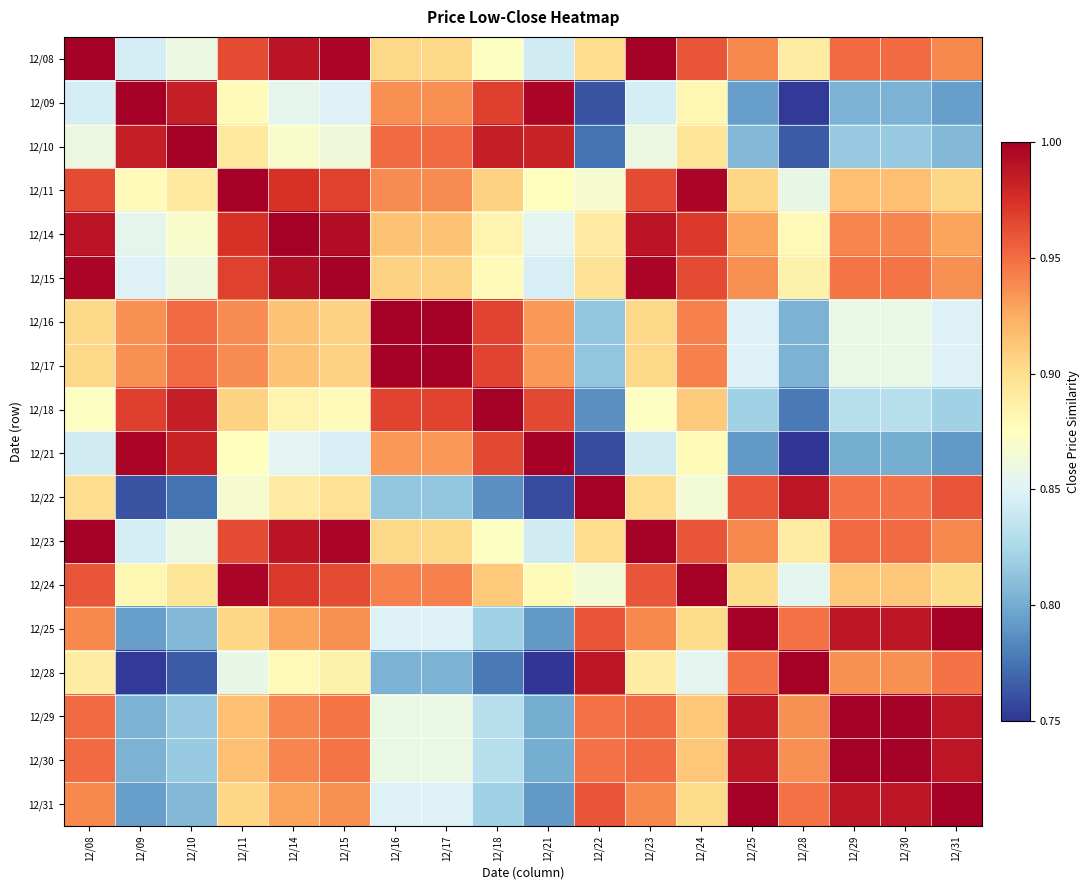

How many categories are shown in the chart?

18